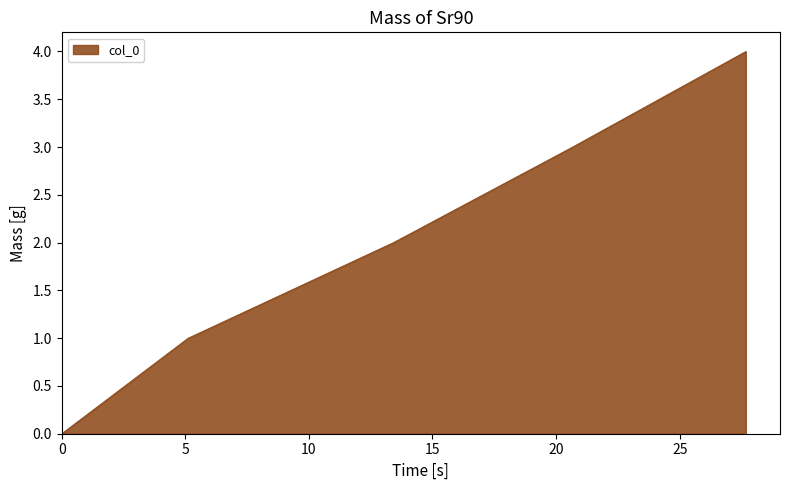

What is the average value?

2